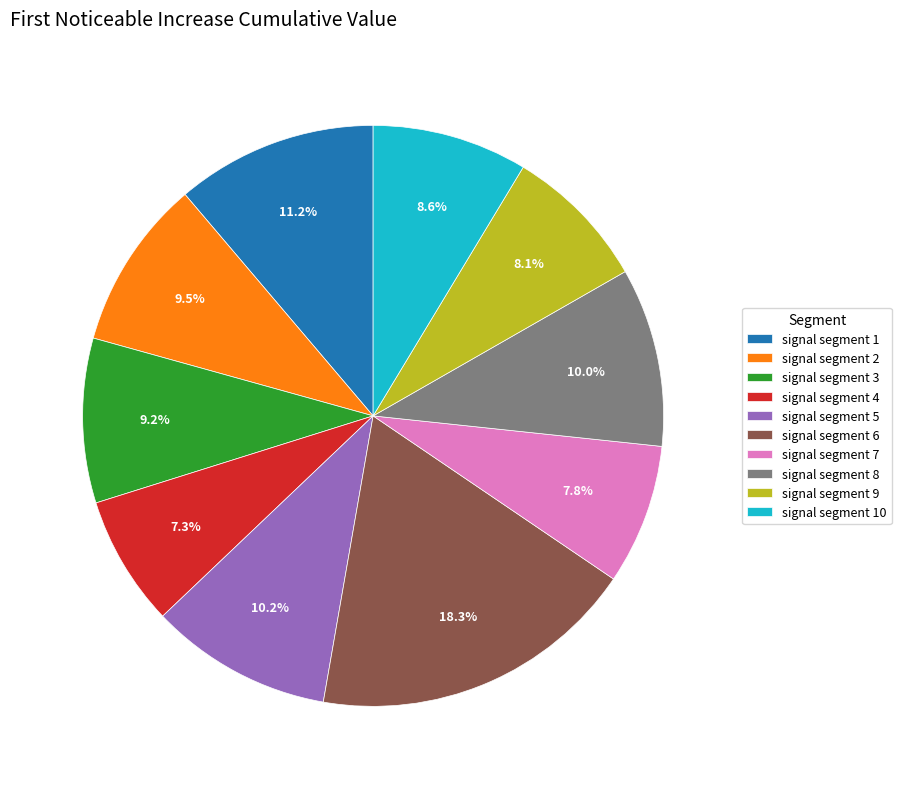

Does signal segment 1 account for over 50% of the chart?

No